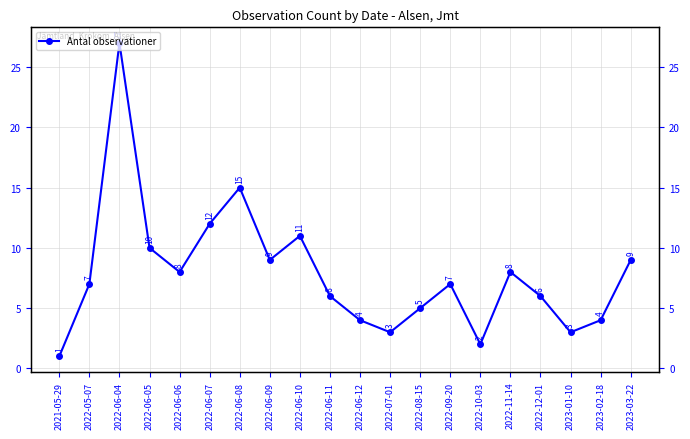

Which has a higher value, 2022-06-06 or 2022-06-08?

2022-06-08